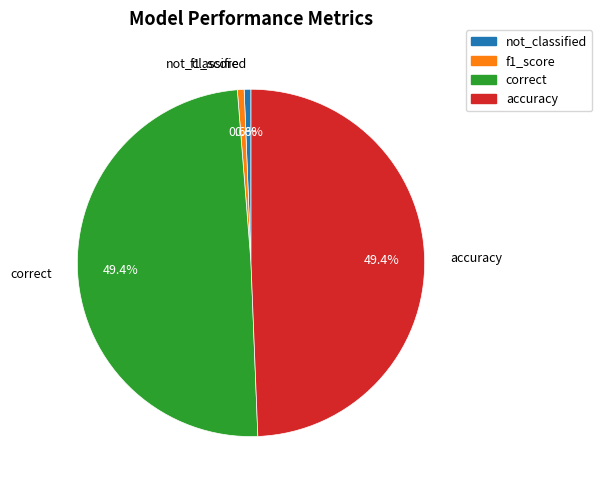

Between f1_score and correct, which is larger?

correct